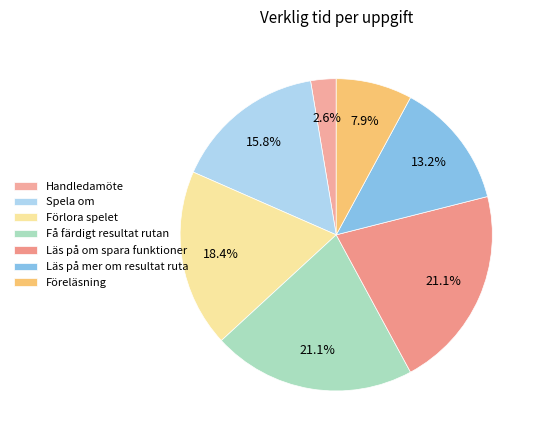

To the nearest percent, what portion does Föreläsning represent?

8%